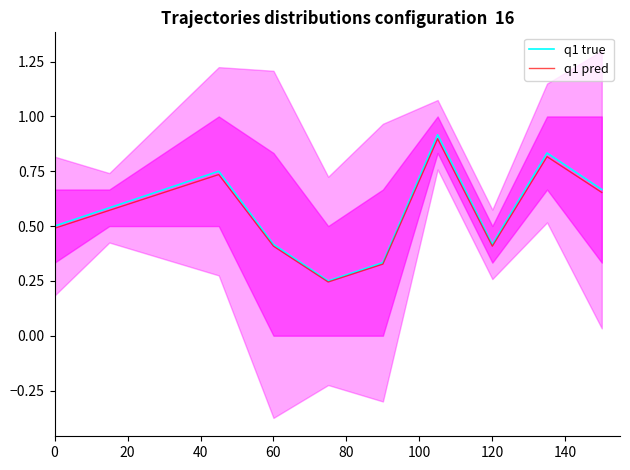

Which has a higher value, 20 or 40?

40